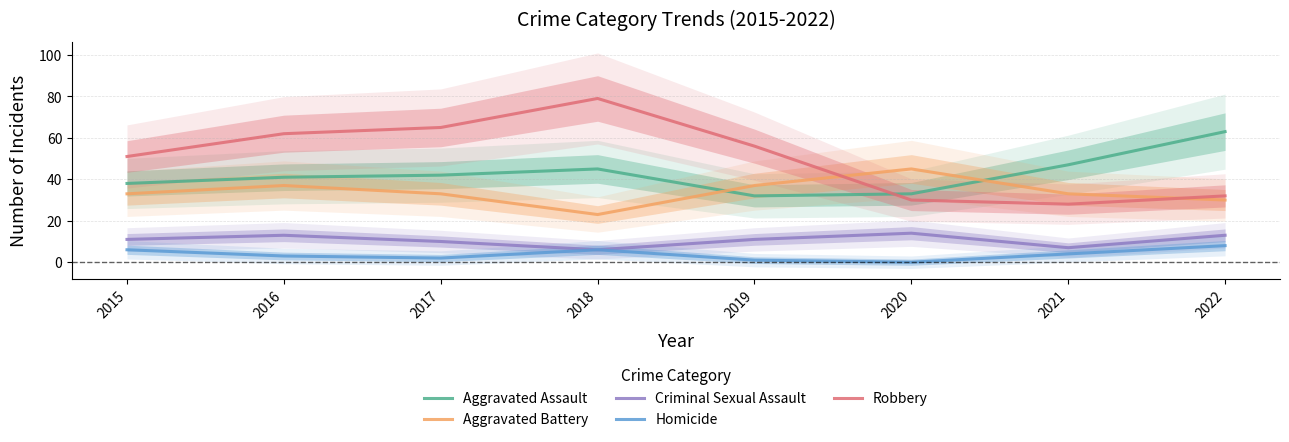

What is the total value across all series at 2021?

119